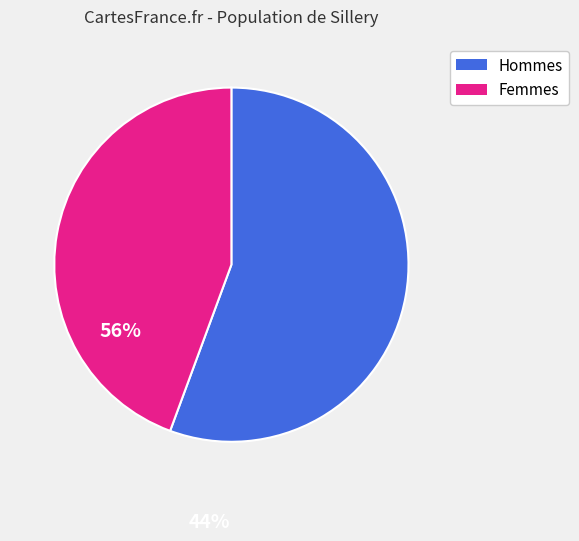

What is the ratio of the value at Hommes to the value at Femmes?

1.3